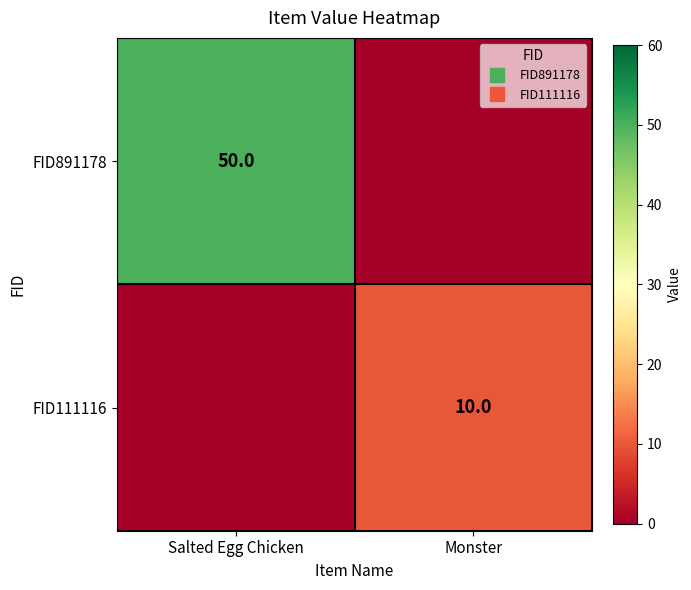

How many FID891178 values are between 0 and 50?

2